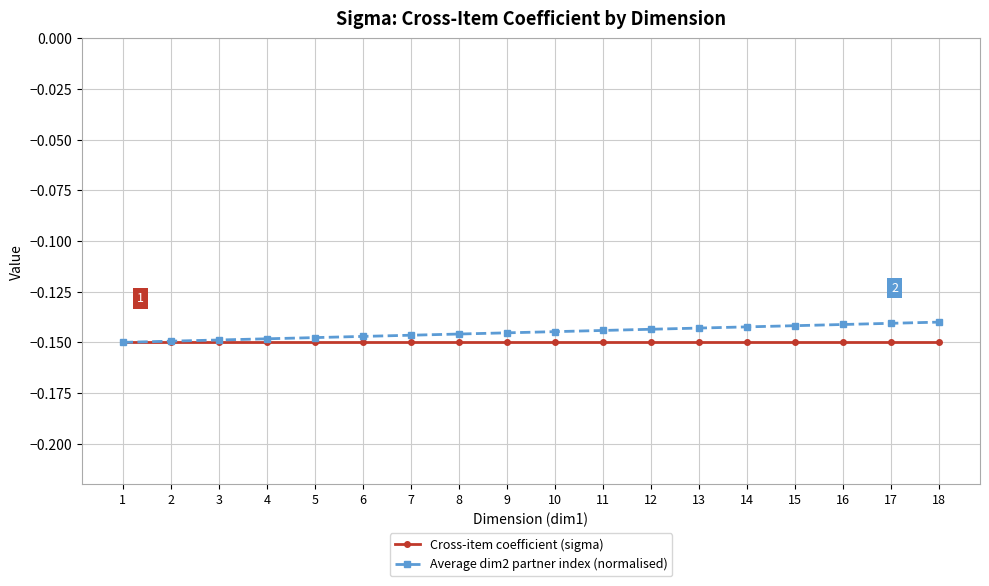

List the series in order of their peak value, lowest first.

Cross-item coefficient (sigma), Average dim2 partner index (normalised)